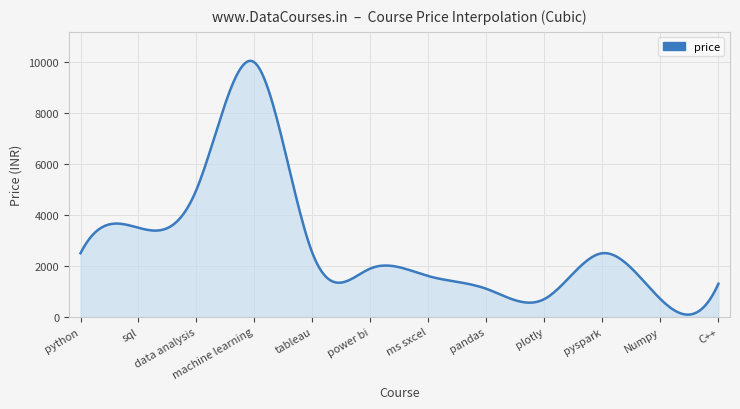

What is the greatest value displayed?

10058.8